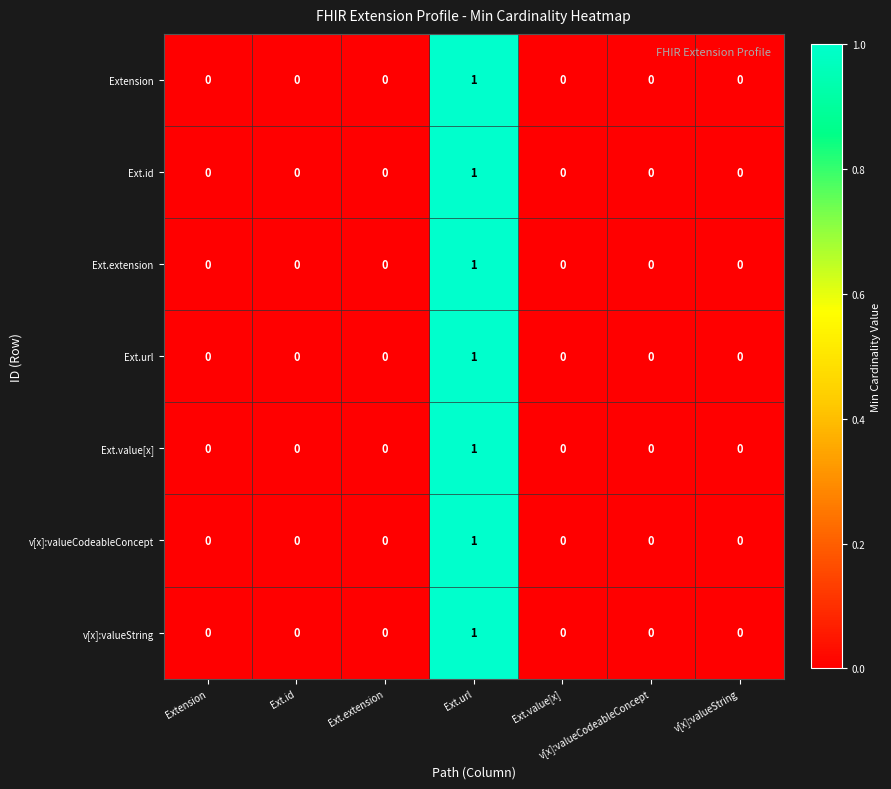

Count the number of data series in this chart.

7